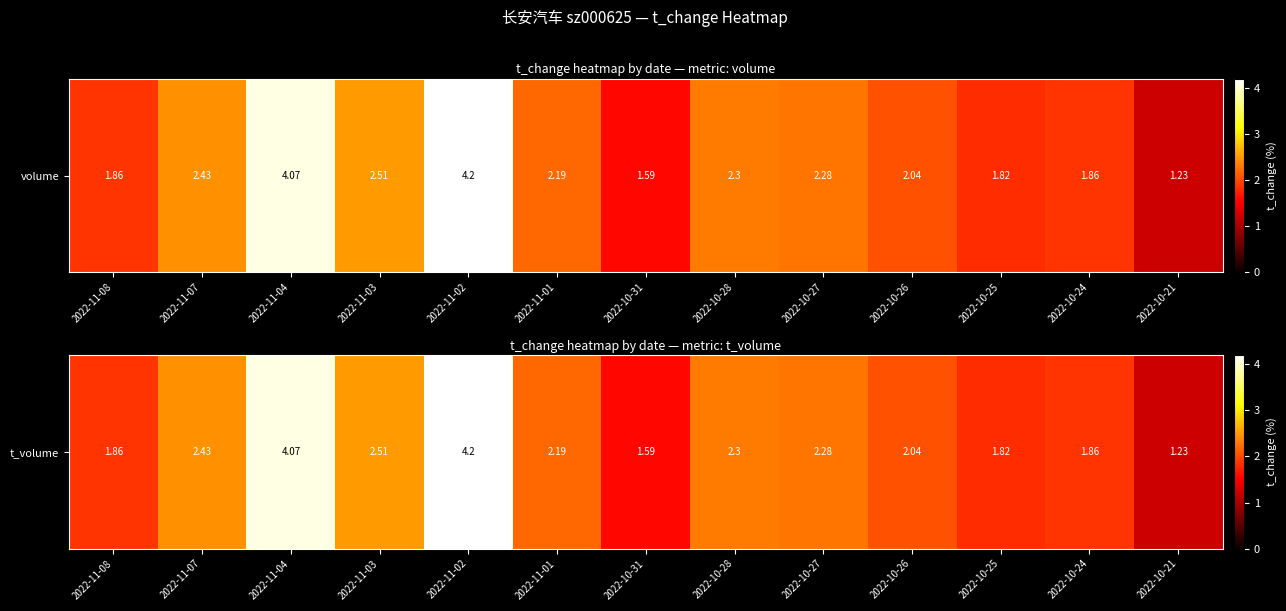

What is the difference between the maximum and minimum values?

3.0